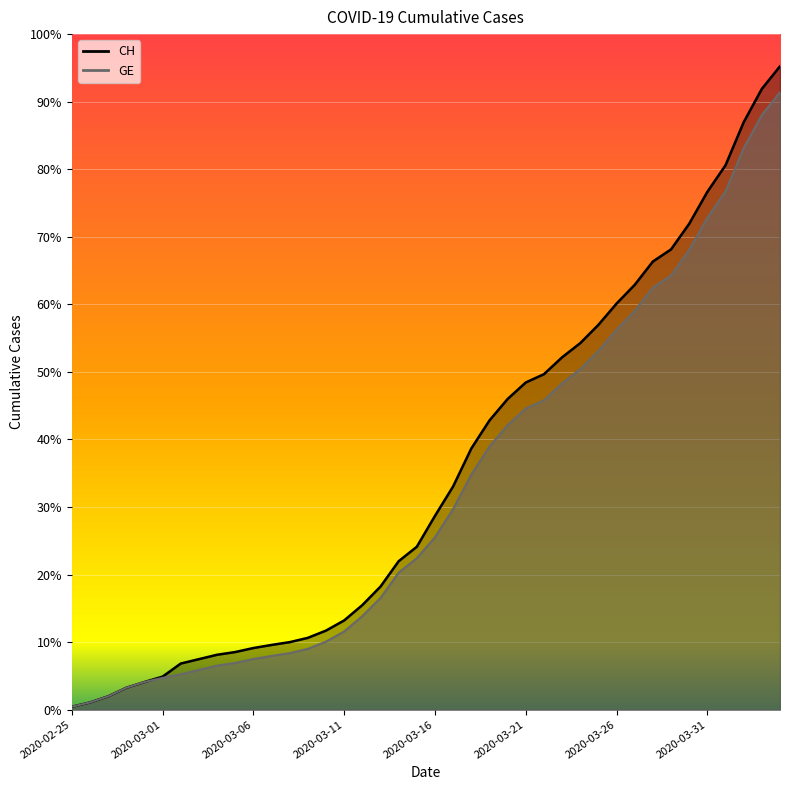

What is the label of the 11th point from the right?

2020-03-25